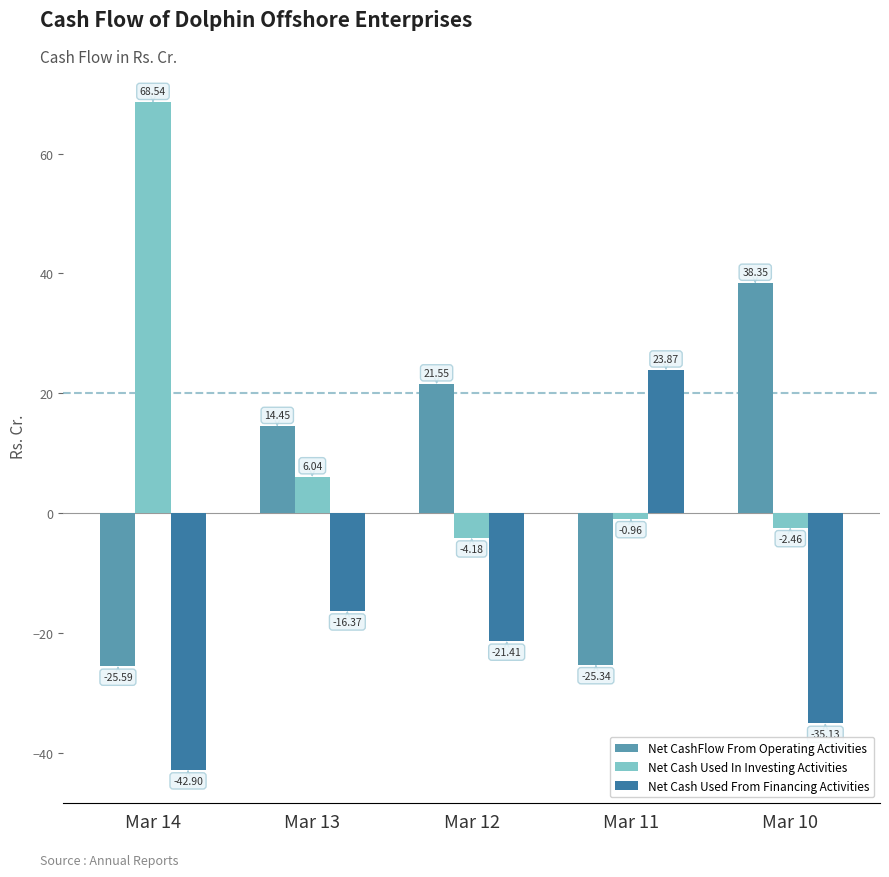

How many negative values does the Net Cash Used In Investing Activities series have?

3